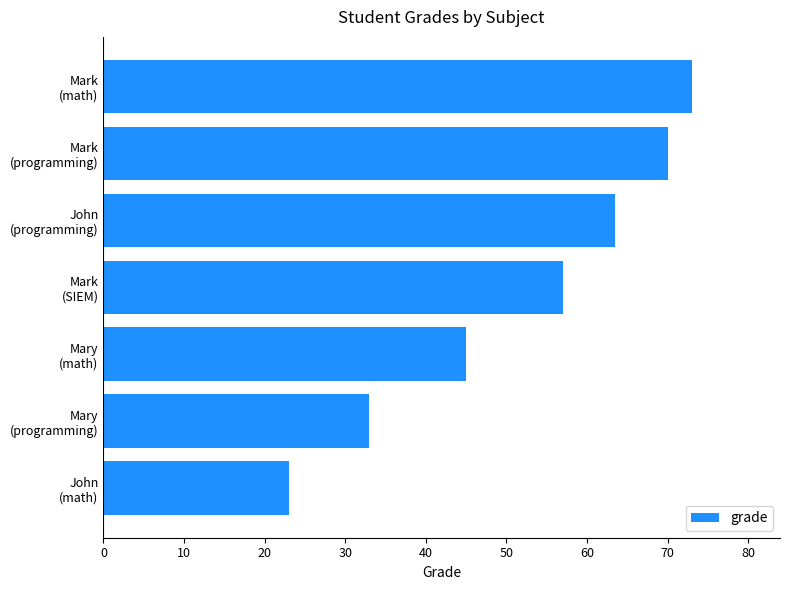

What is the average value?

52.1